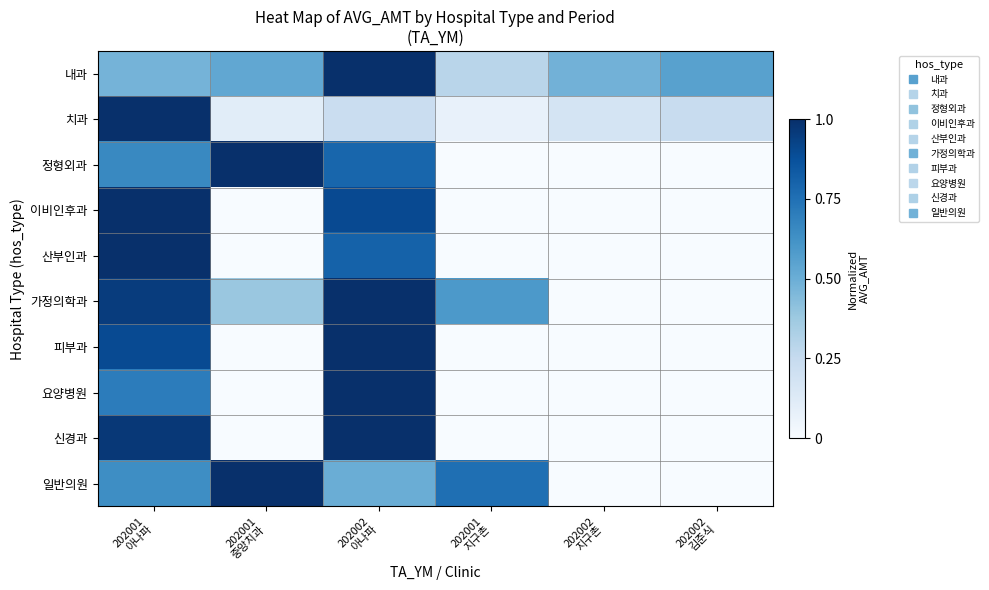

How many series are shown in this chart?

10